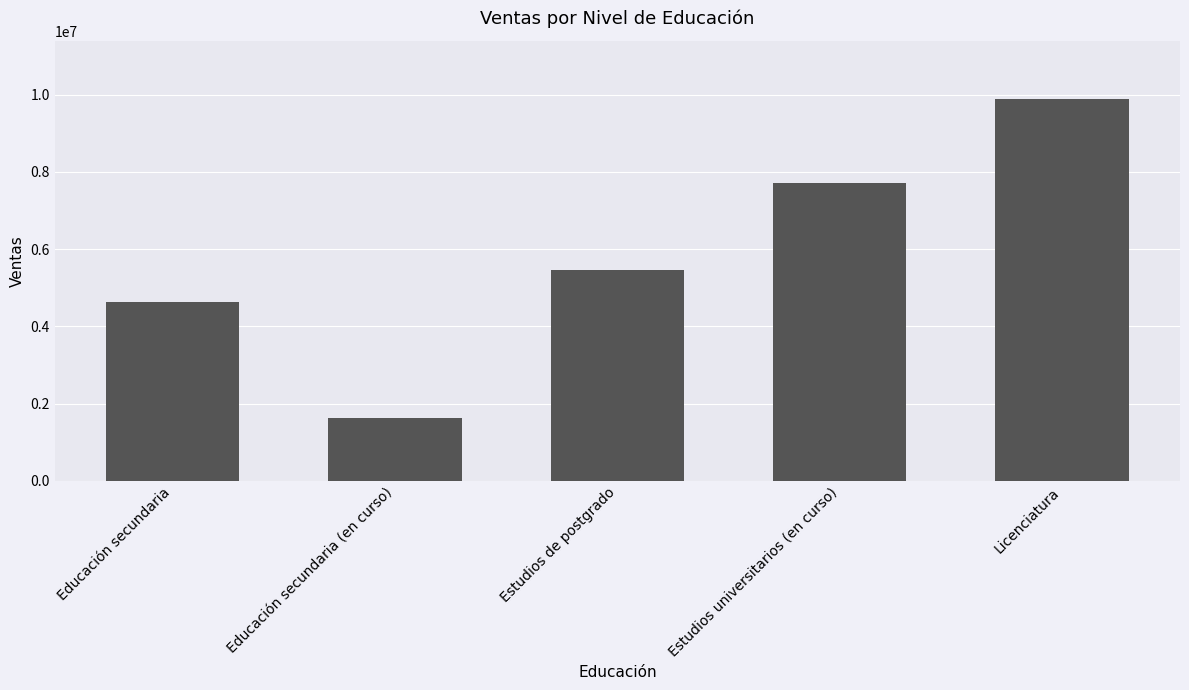

What is the label of the 5th bar from the right?

Educación secundaria